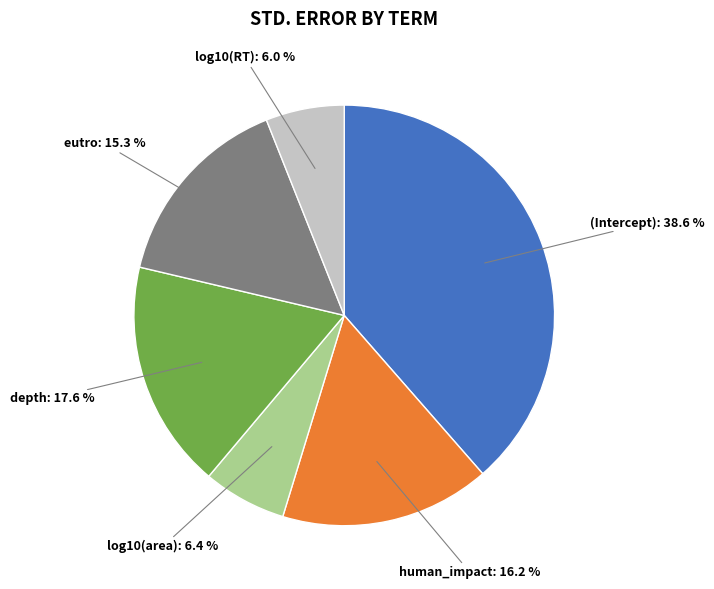

To the nearest percent, what percentage of the pie is human_impact?

16%